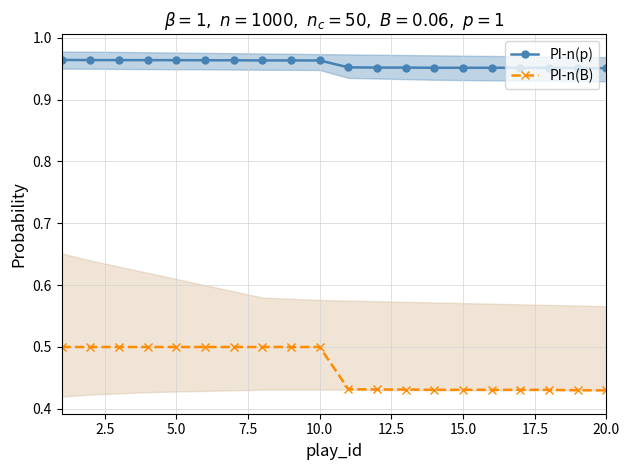

True or false: PI-n(p) and PI-n(B) cross at least once.

False